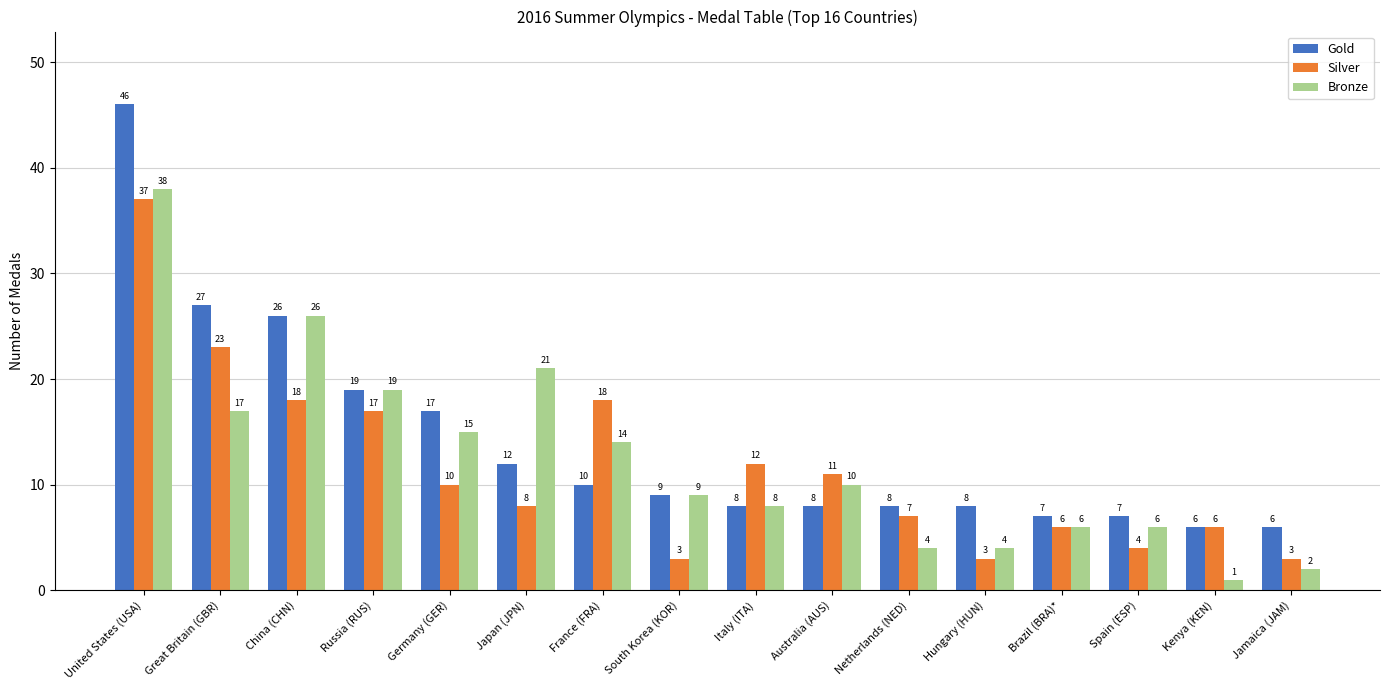

Reading left to right, list all the values displayed in this chart.

Gold: United States (USA)=46	Great Britain (GBR)=27	China (CHN)=26	Russia (RUS)=19	Germany (GER)=17	Japan (JPN)=12	France (FRA)=10	South Korea (KOR)=9	Italy (ITA)=8	Australia (AUS)=8	Netherlands (NED)=8	Hungary (HUN)=8	Brazil (BRA)*=7	Spain (ESP)=7	Kenya (KEN)=6	Jamaica (JAM)=6
Silver: United States (USA)=37	Great Britain (GBR)=23	China (CHN)=18	Russia (RUS)=17	Germany (GER)=10	Japan (JPN)=8	France (FRA)=18	South Korea (KOR)=3	Italy (ITA)=12	Australia (AUS)=11	Netherlands (NED)=7	Hungary (HUN)=3	Brazil (BRA)*=6	Spain (ESP)=4	Kenya (KEN)=6	Jamaica (JAM)=3
Bronze: United States (USA)=38	Great Britain (GBR)=17	China (CHN)=26	Russia (RUS)=19	Germany (GER)=15	Japan (JPN)=21	France (FRA)=14	South Korea (KOR)=9	Italy (ITA)=8	Australia (AUS)=10	Netherlands (NED)=4	Hungary (HUN)=4	Brazil (BRA)*=6	Spain (ESP)=6	Kenya (KEN)=1	Jamaica (JAM)=2